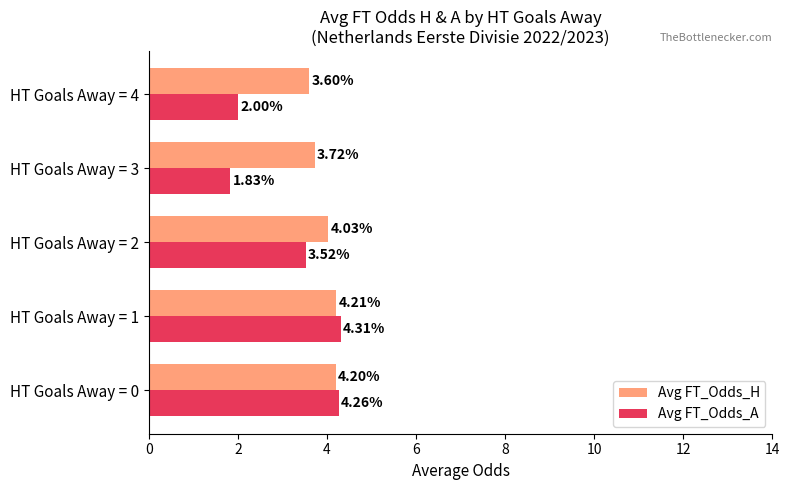

At which category is the sum across all series the highest?

HT Goals Away = 1